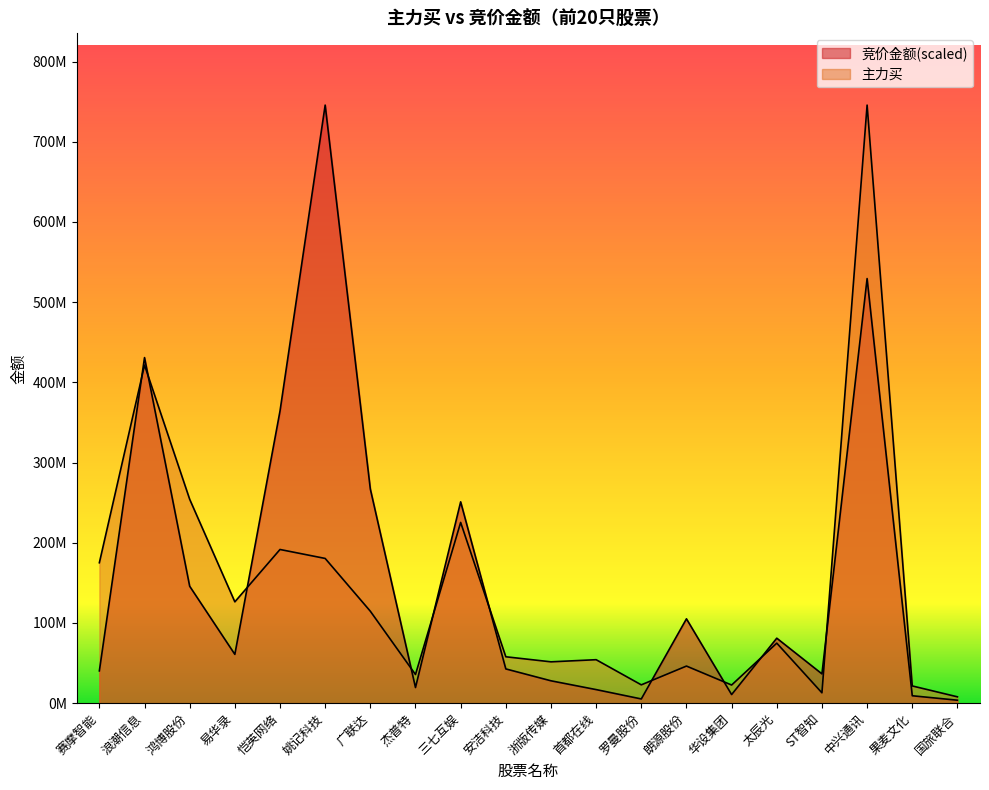

Rank the series by their maximum value, from lowest to highest.

竞价金额, 主力买